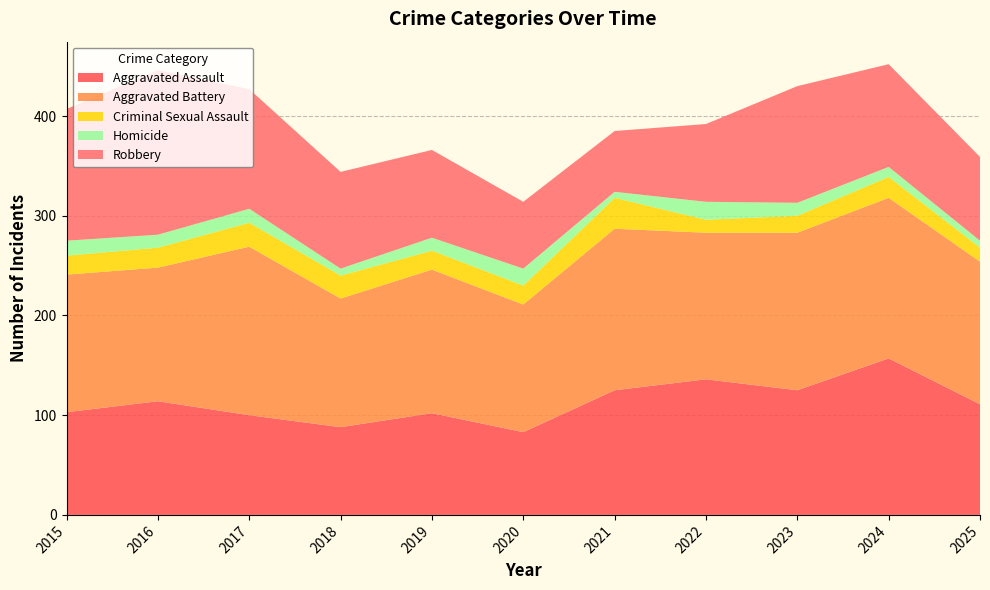

Reading left to right, list all the values displayed in this chart.

Aggravated Assault: 2015=103	2016=114	2017=100	2018=88	2019=102	2020=83	2021=125	2022=136	2023=125	2024=157	2025=111
Aggravated Battery: 2015=138	2016=134	2017=169	2018=129	2019=144	2020=128	2021=162	2022=147	2023=158	2024=161	2025=143
Criminal Sexual Assault: 2015=19	2016=20	2017=24	2018=23	2019=19	2020=19	2021=31	2022=13	2023=17	2024=21	2025=14
Homicide: 2015=15	2016=13	2017=14	2018=7	2019=13	2020=17	2021=6	2022=18	2023=13	2024=10	2025=7
Robbery: 2015=132	2016=165	2017=120	2018=97	2019=88	2020=67	2021=61	2022=78	2023=117	2024=103	2025=84